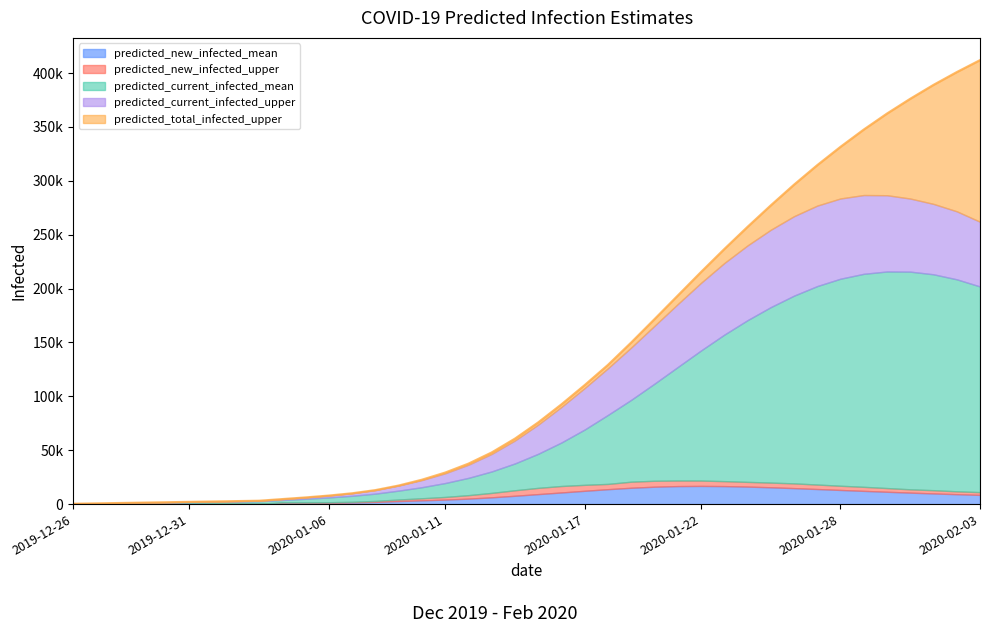

How many values in the predicted_new_infected_upper series exceed 11856?

19